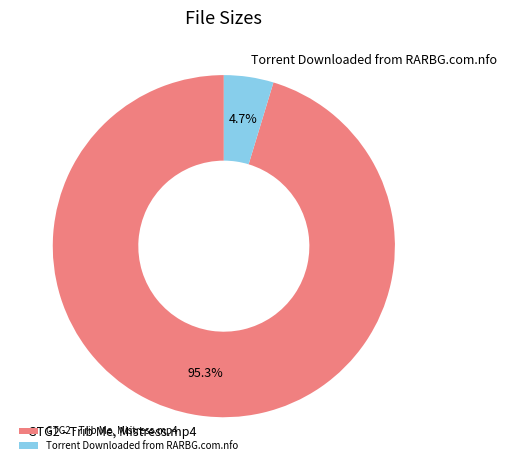

Which has a higher value, Torrent Downloaded from RARBG.com.nfo or GTG2 - Trib Me, Mistress.mp4?

GTG2 - Trib Me, Mistress.mp4